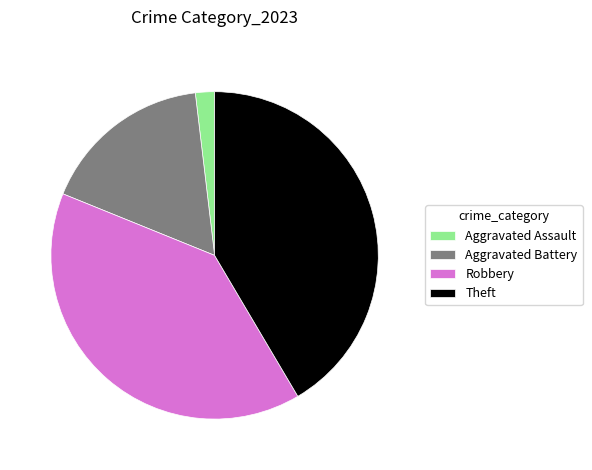

Rank the categories by value from highest to lowest.

Theft, Robbery, Aggravated Battery, Aggravated Assault